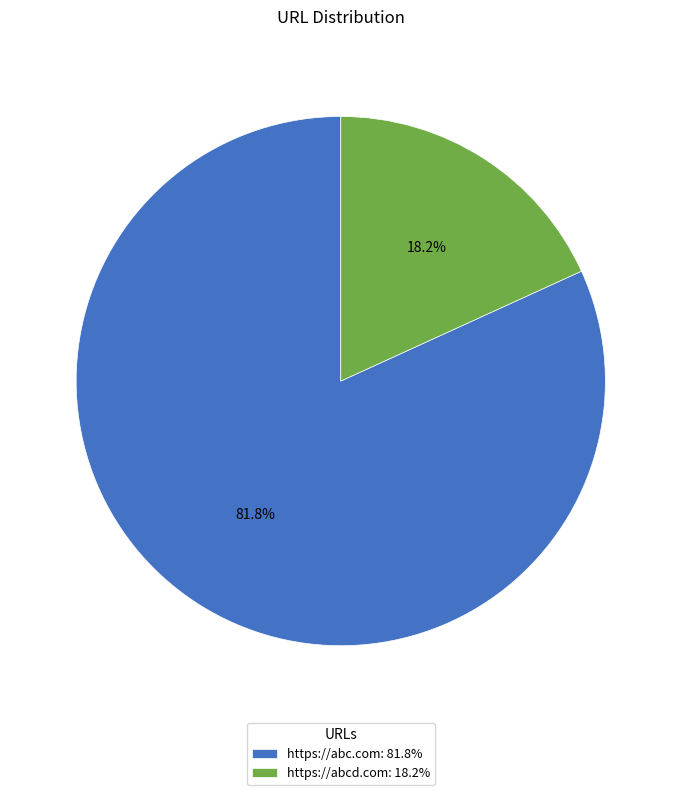

What is the largest slice in the pie chart?

https://abc.com